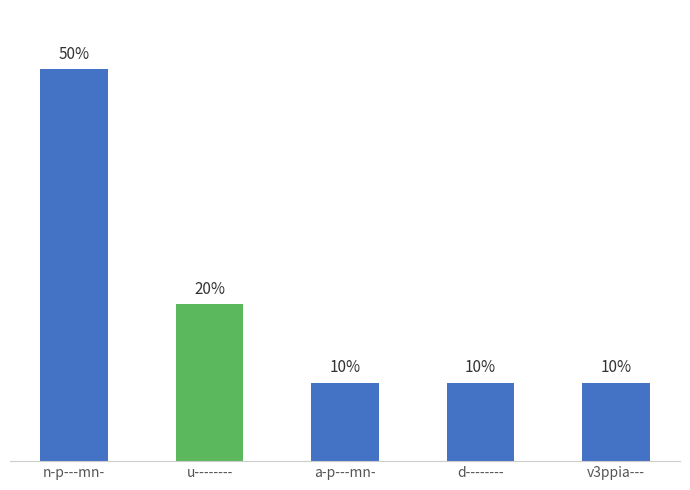

Between u-------- and d--------, which is larger?

u--------